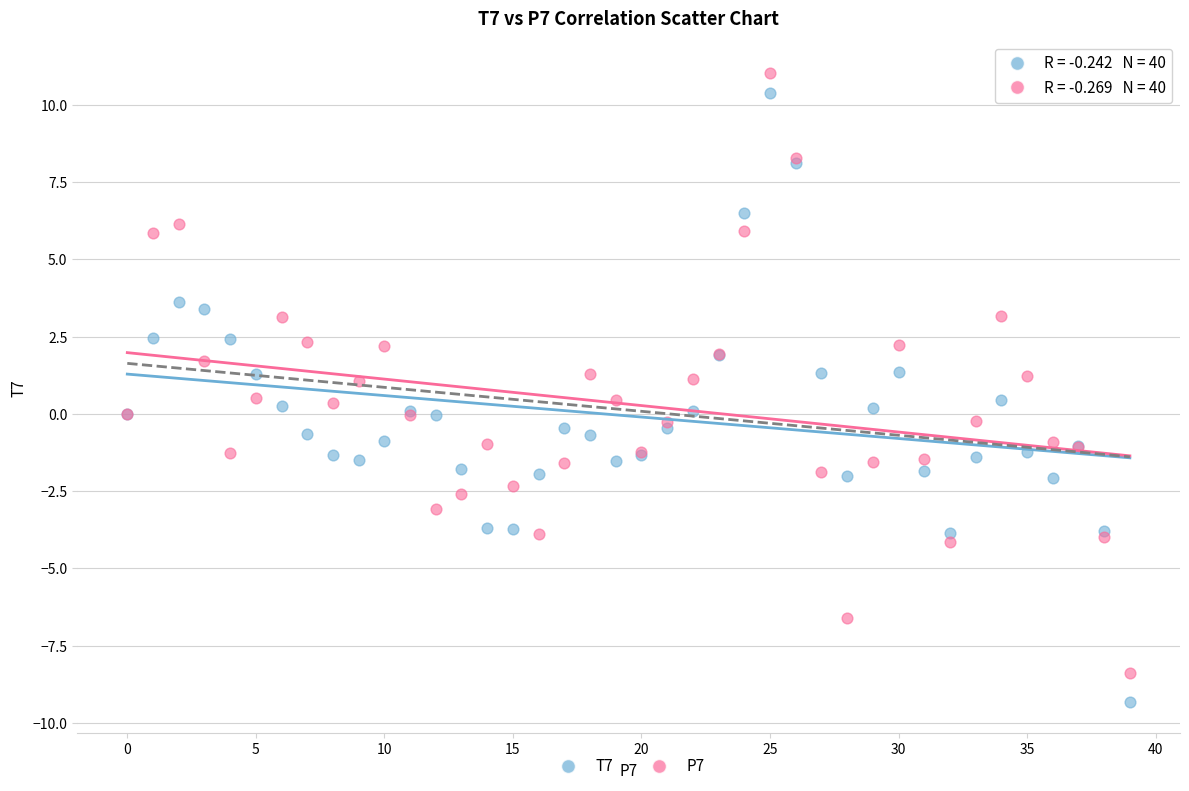

Which series has the largest Y range (max minus min)?

T7